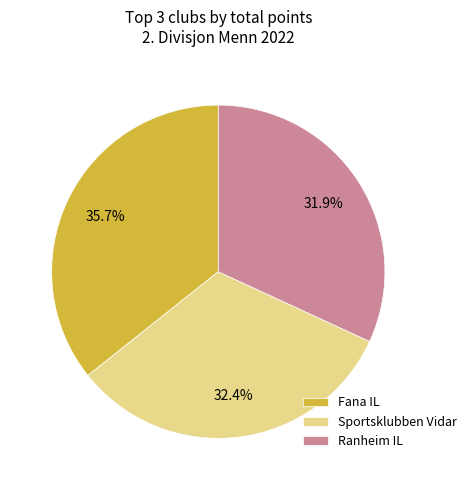

Does any single category account for the majority?

No